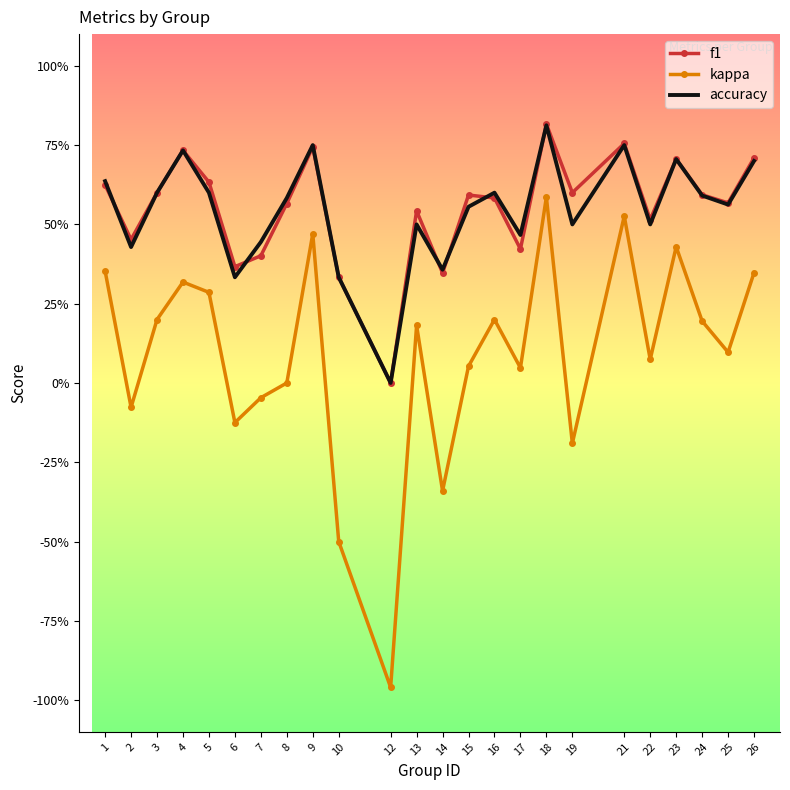

What is the minimum value for kappa?

-1.0